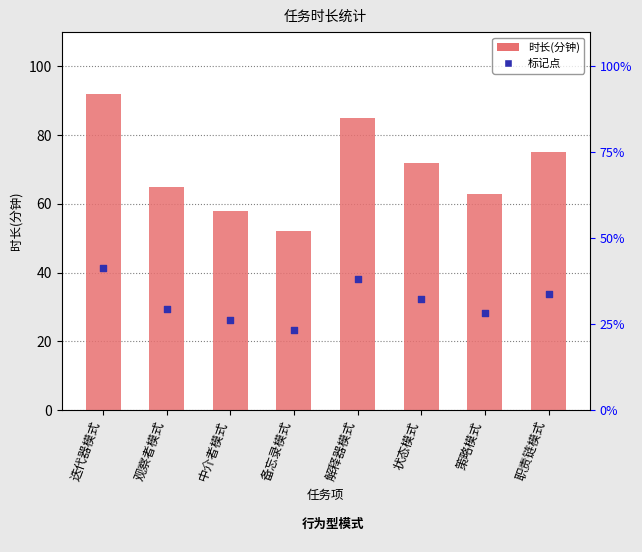

At how many categories does at least one series exceed 38?

8